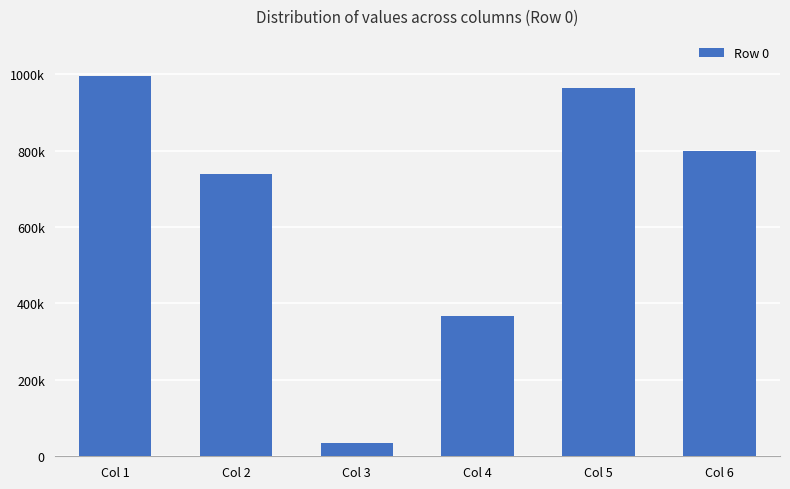

Are the bars horizontal?

No